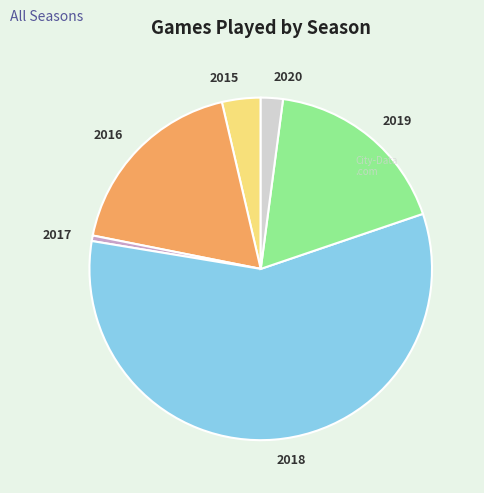

Which has a higher value, 2018 or 2015?

2018